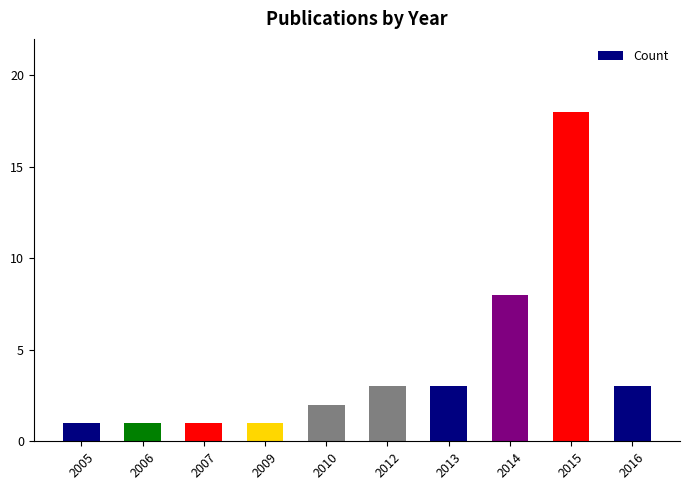

What is the average value?

4